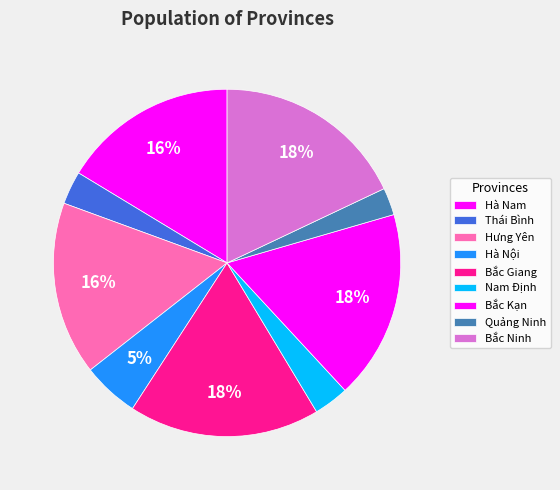

Combined, do Bắc Ninh and Thái Bình account for over 50%?

No